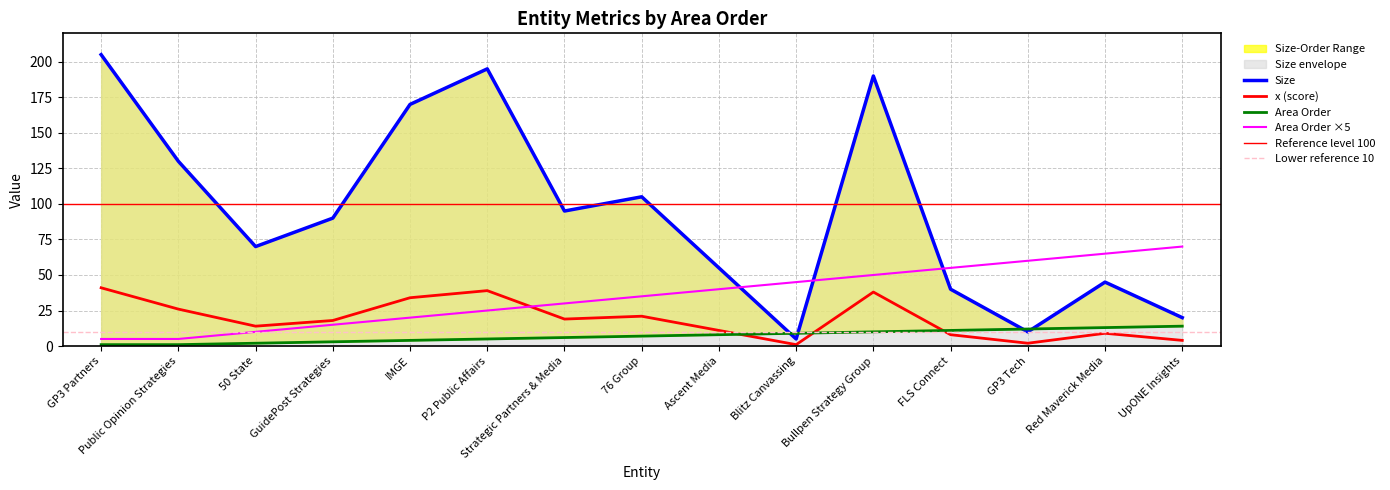

Which series has the largest total across all categories?

x (score)